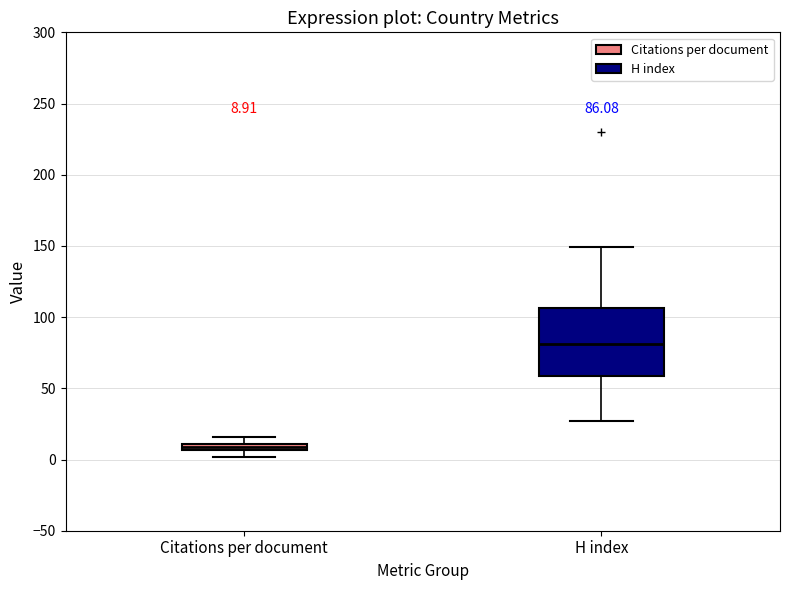

Which box's median line is the lowest?

Citations per document